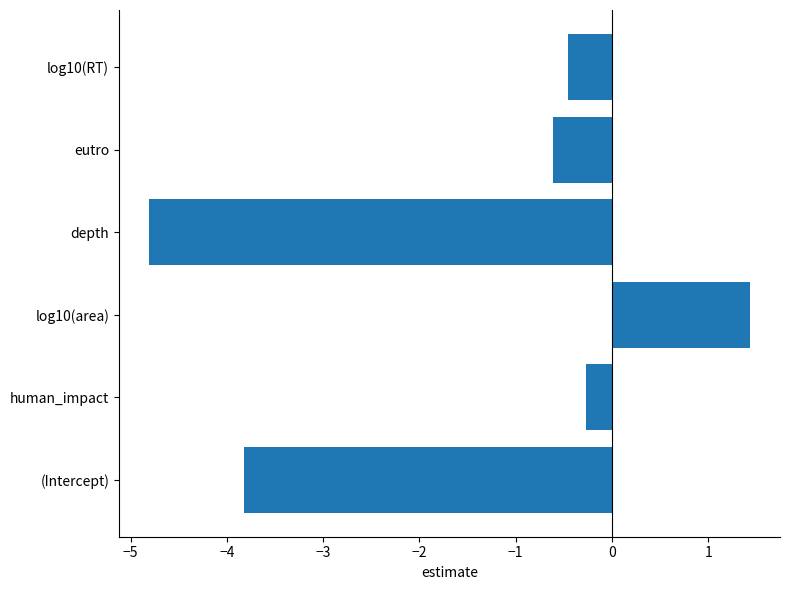

True or false: the data shows -0.2 at log10(RT).

False